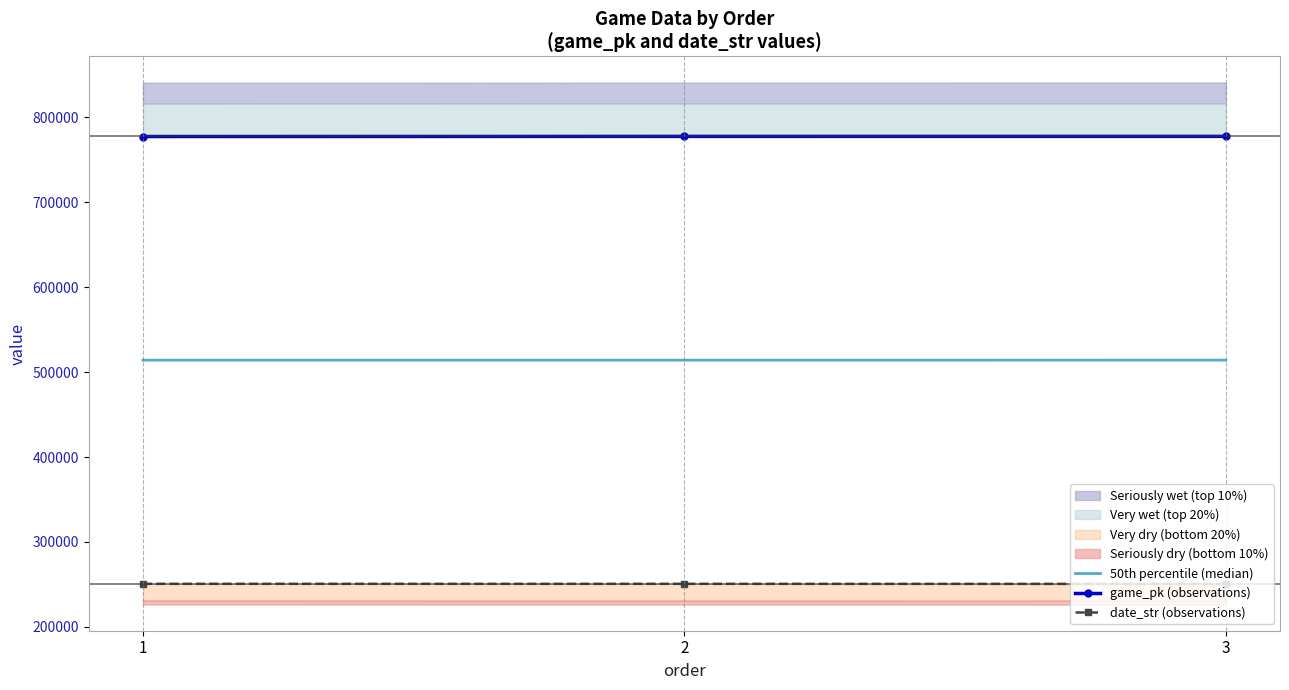

Where is date_str nearest to the value 250571?

2